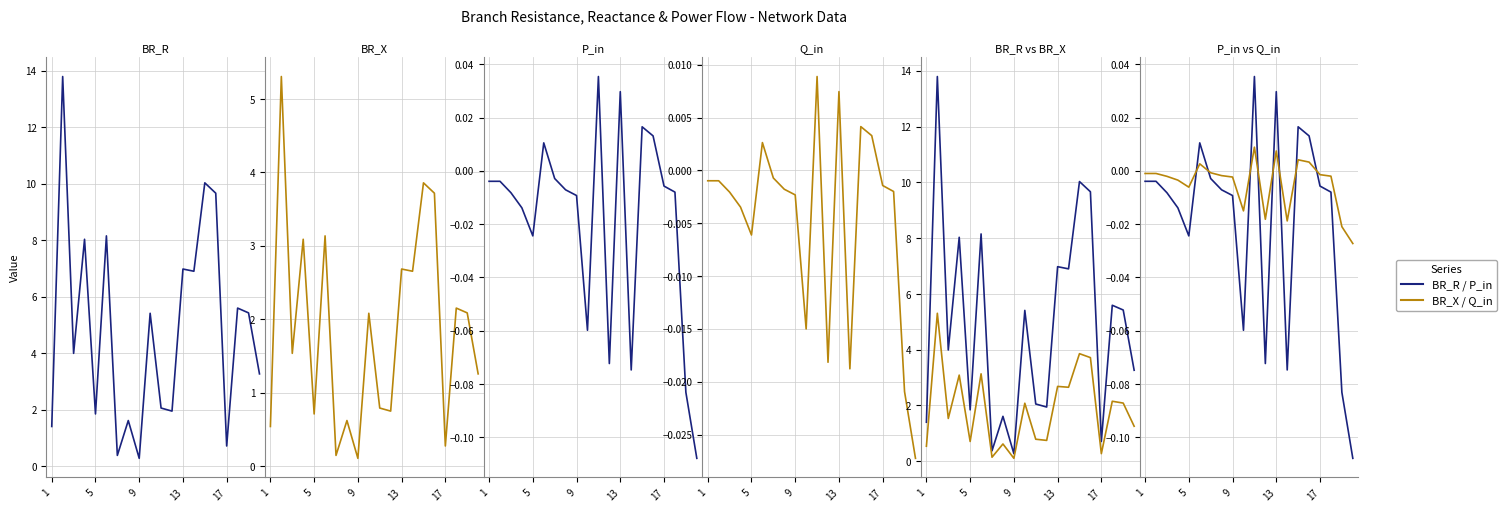

True or false: BR_X has more than 1 points higher than both neighbors.

True